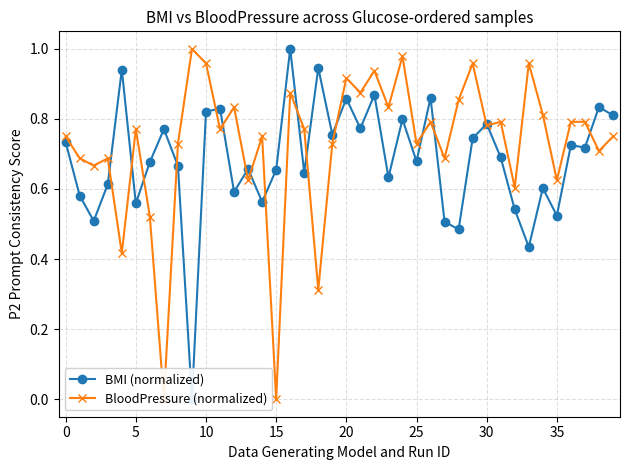

How many interior local peaks does the BMI (normalized) series have?

14